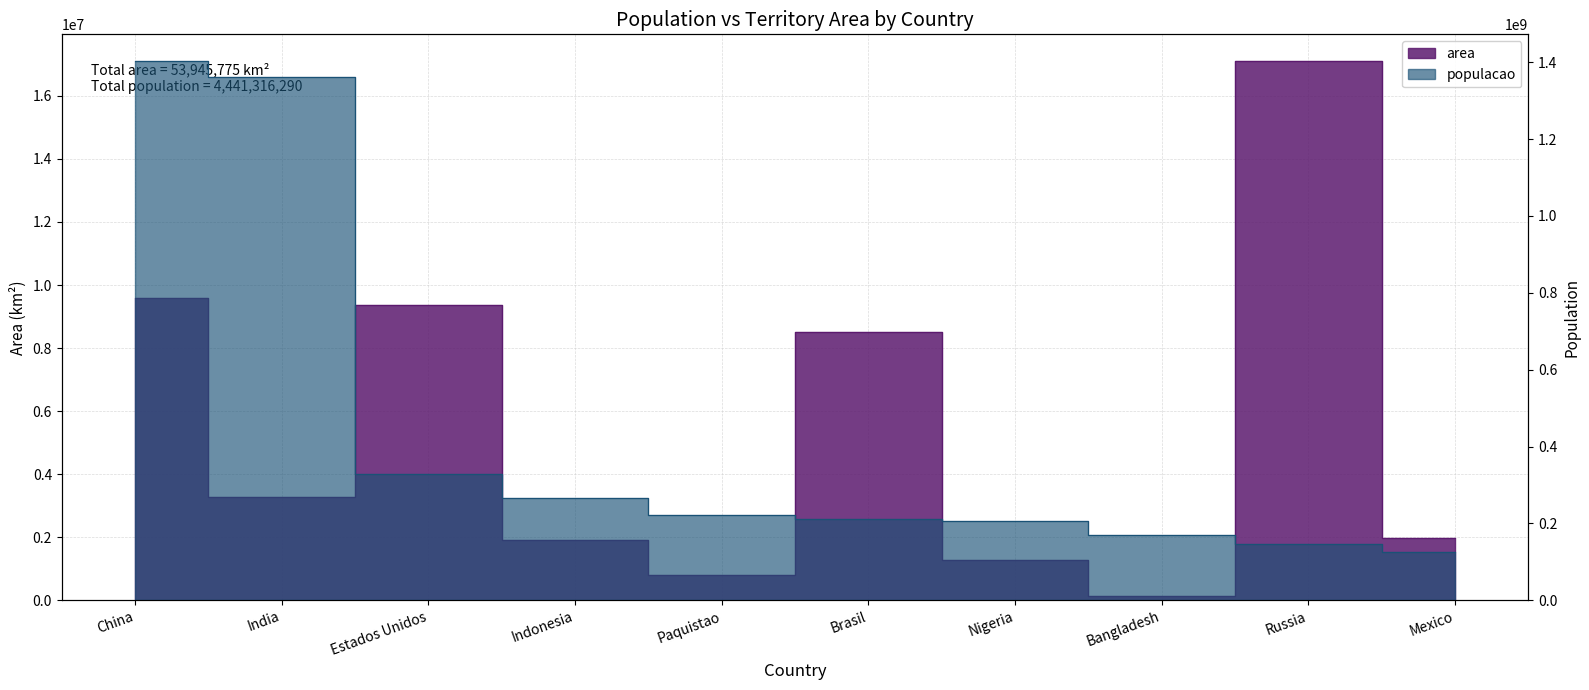

What is the sum of all populacao values?

4441316290